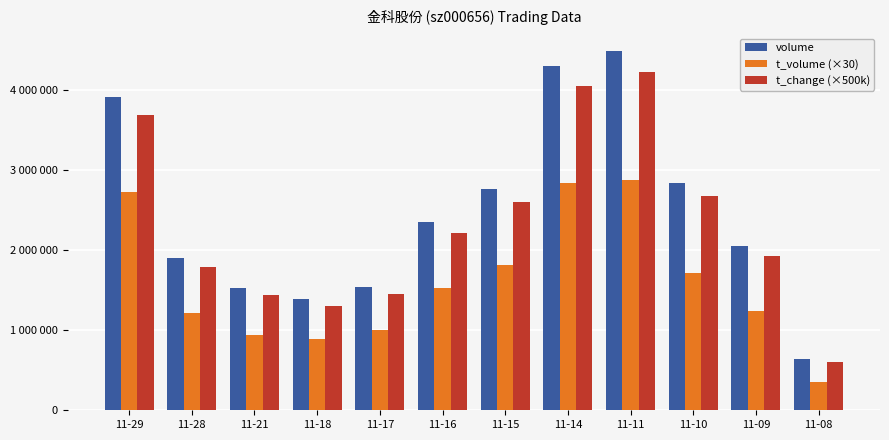

What is the average value of the t_change (×500k) series?

2326667